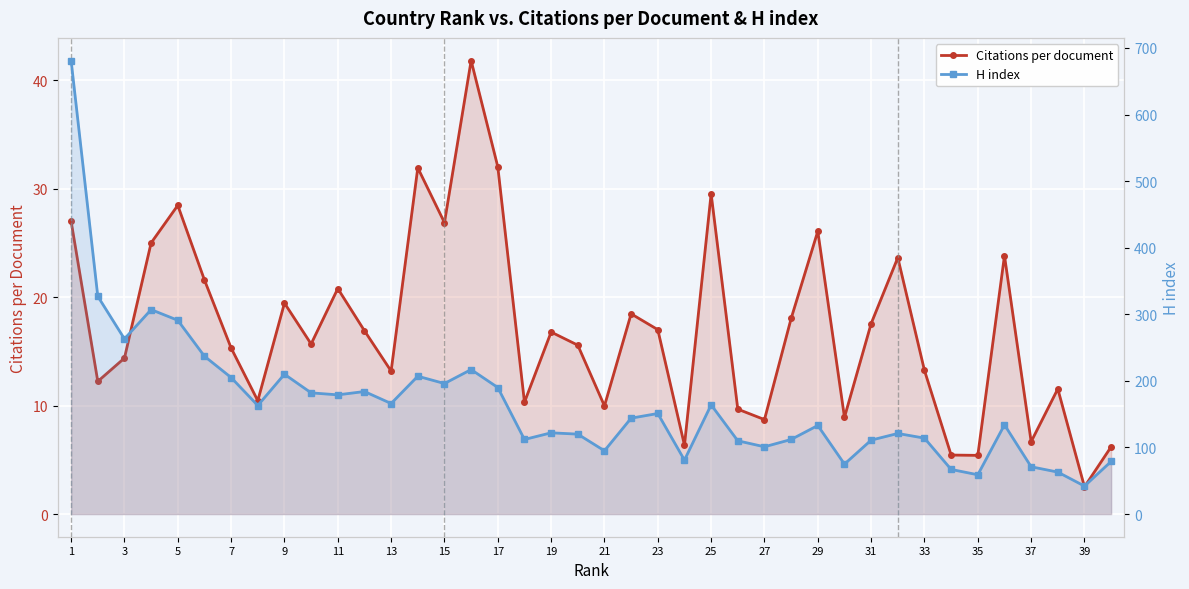

How many data points in Citations per document are above 16?

20